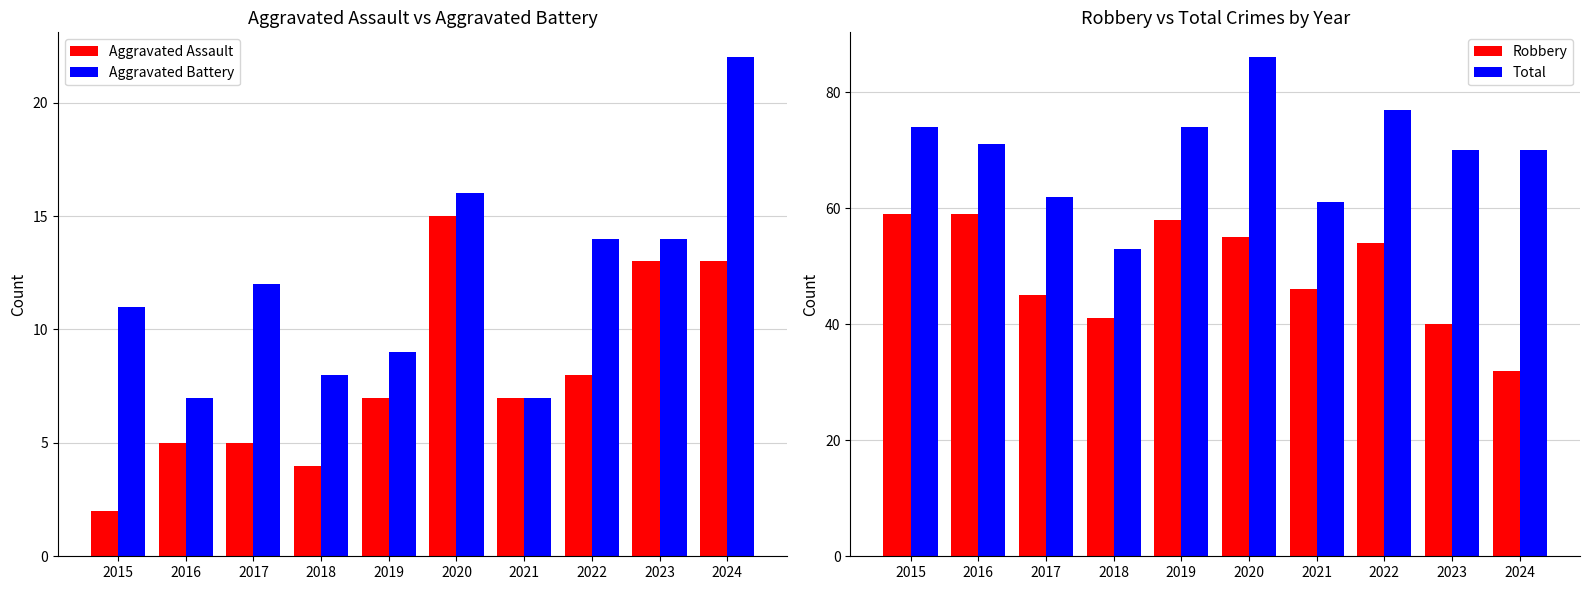

Does the chart contain any negative values?

No